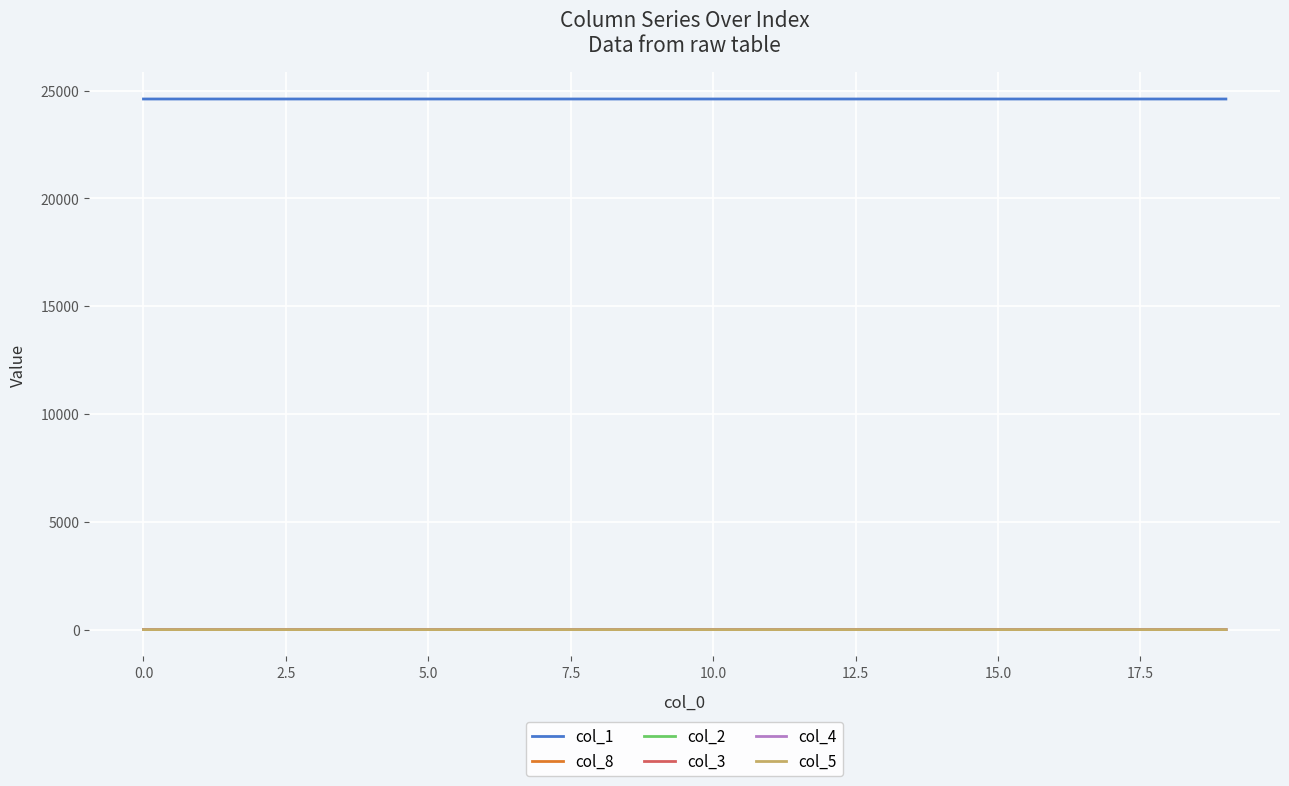

True or false: col_8 and col_2 cross at least once.

False